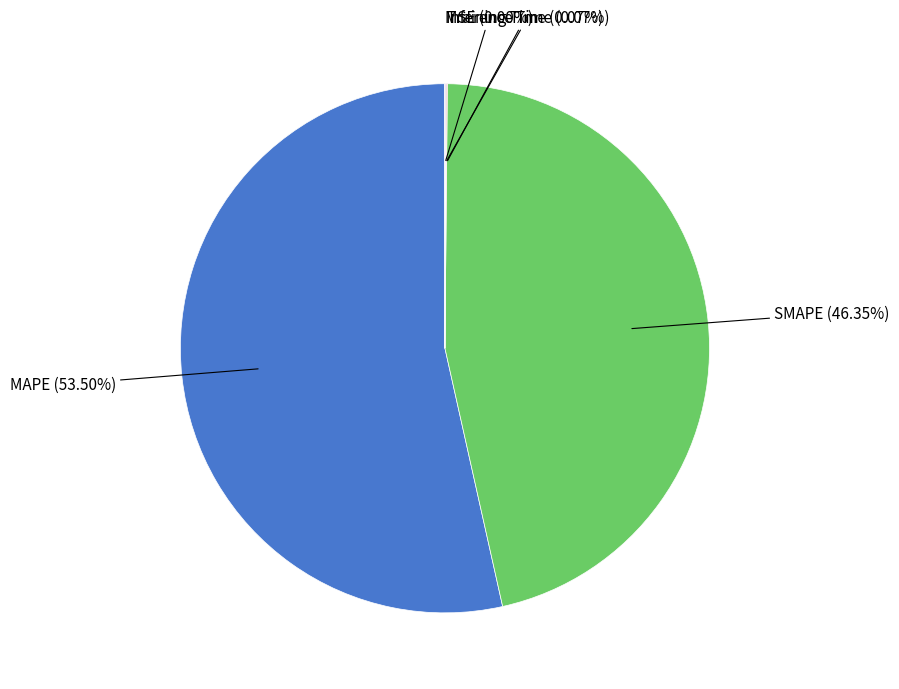

What is the largest slice in the pie chart?

MAPE